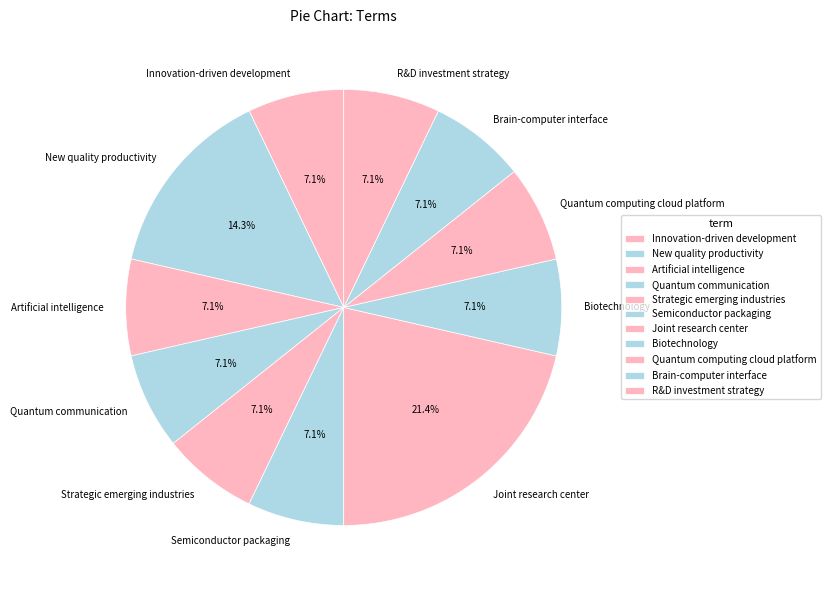

Is it true that New quality productivity is 14% of the pie?

True